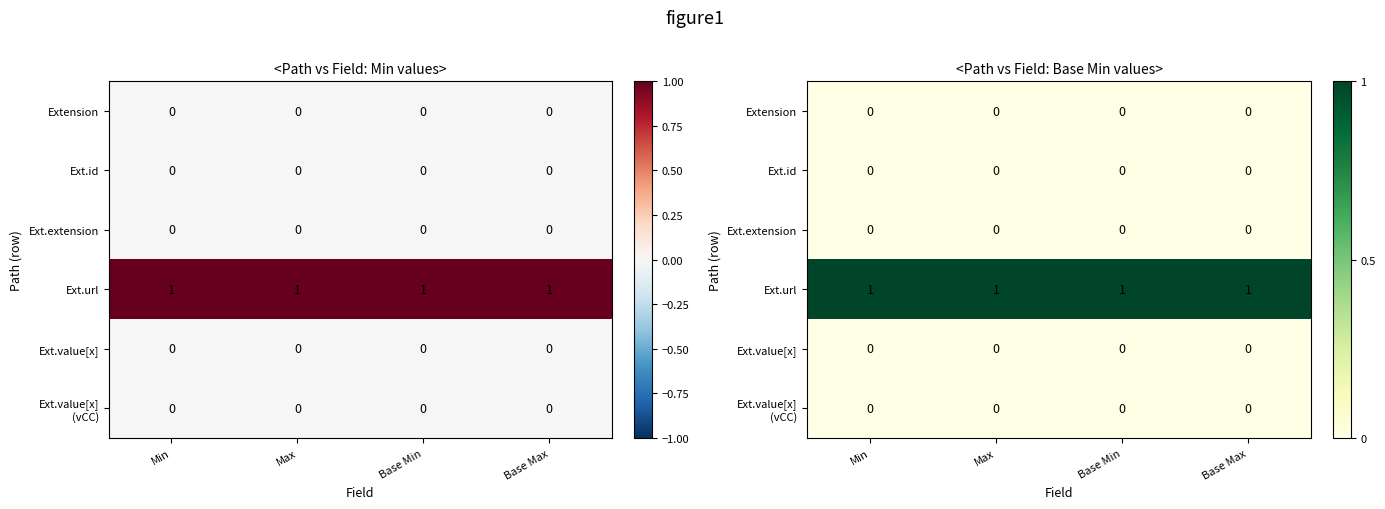

The Ext.value[x] (vCC) series shows 0 at Max. True or false?

True